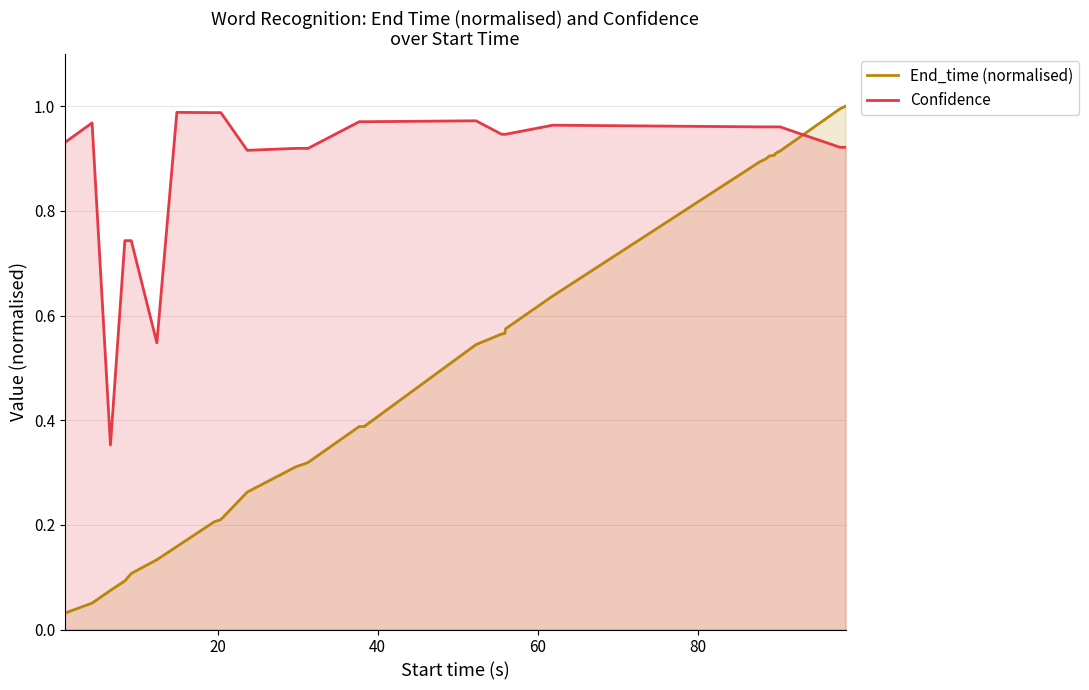

True or false: Confidence and End_time (normalised) intersect in this chart.

True